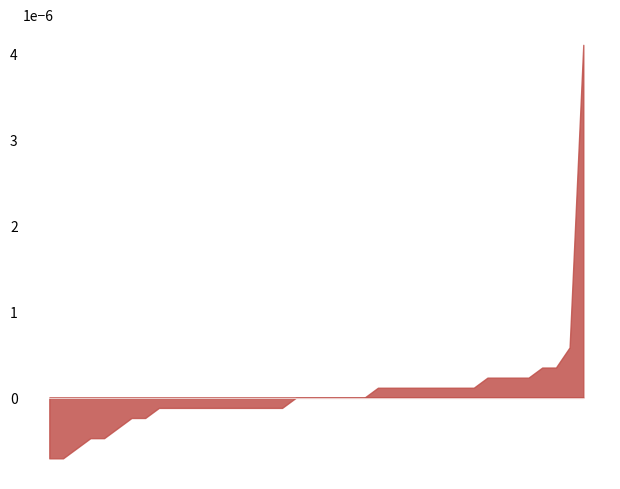

Which has a higher value, 1 or 3?

3